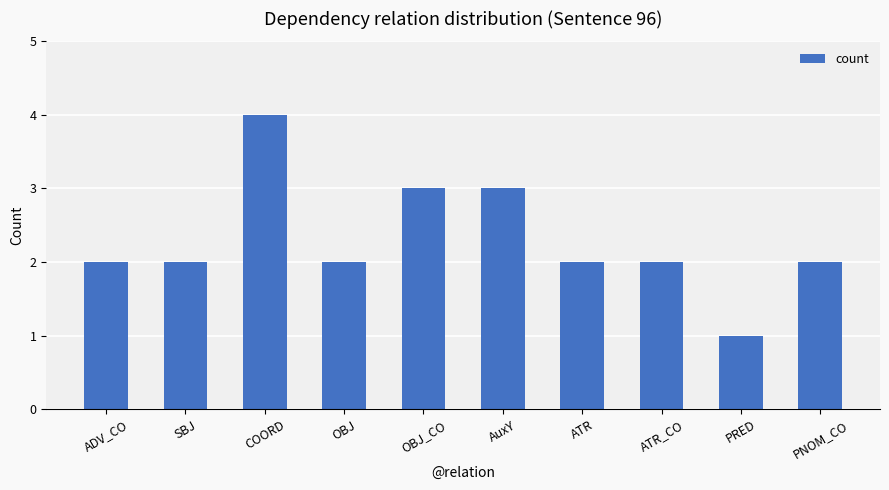

What is the sum of all values?

23